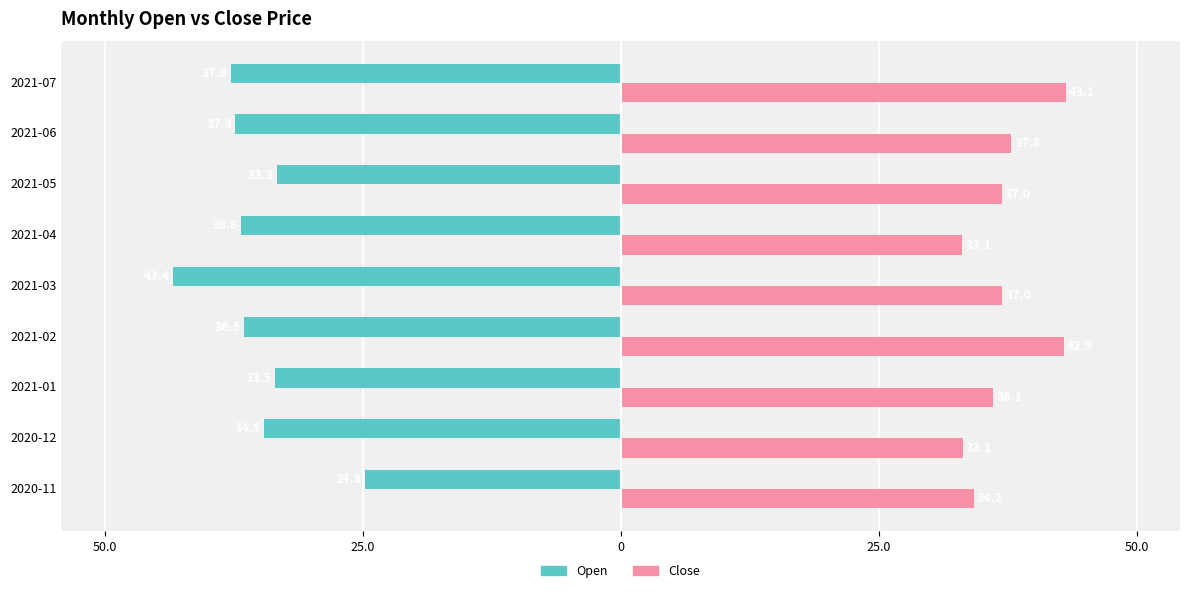

Which series has the largest range (max minus min)?

Open